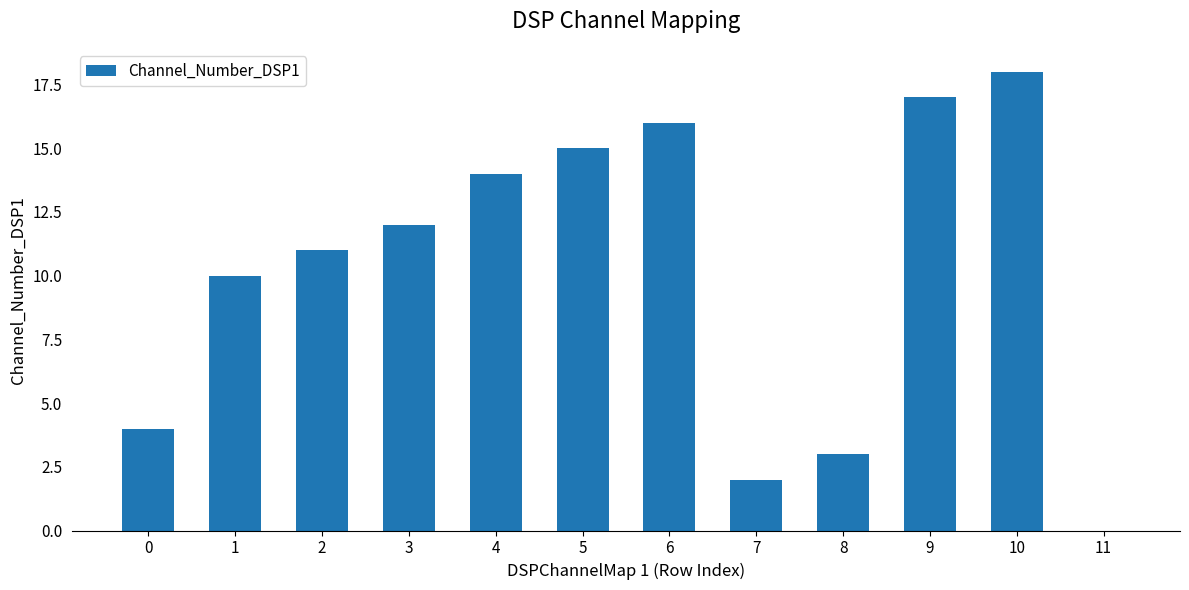

Reading left to right, extract all data points from this chart.

4	10	11	12	14	15	16	2	3	17	18	0